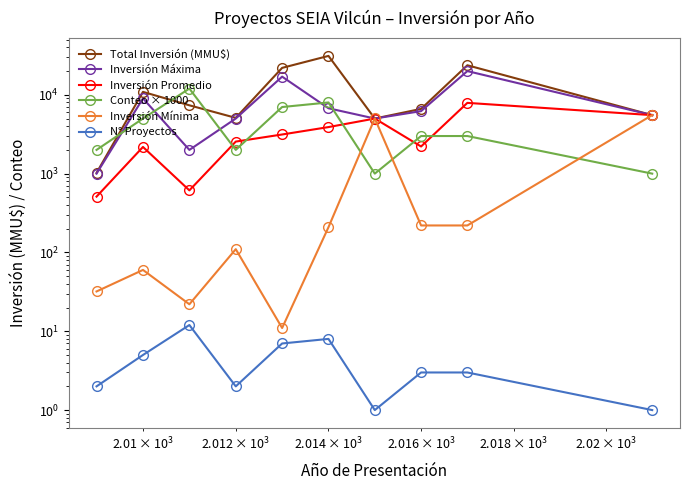

Rank the series by their maximum value, from highest to lowest.

Total Inversión (MMU$), Inversión Máxima, Conteo × 1000, Inversión Promedio, Inversión Mínima, N° Proyectos